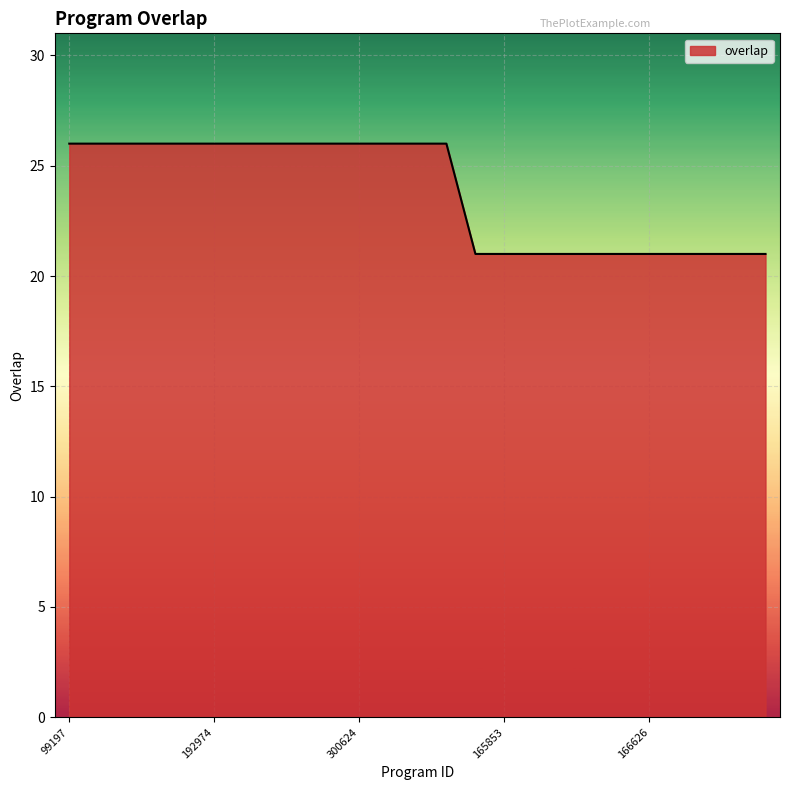

What is the maximum value shown in the chart?

26